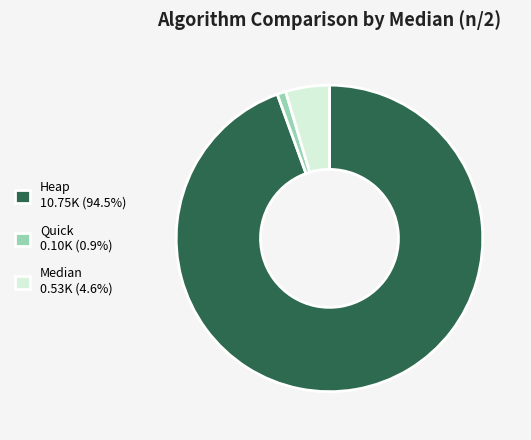

Do Heap and Quick together represent more than half of the pie?

Yes